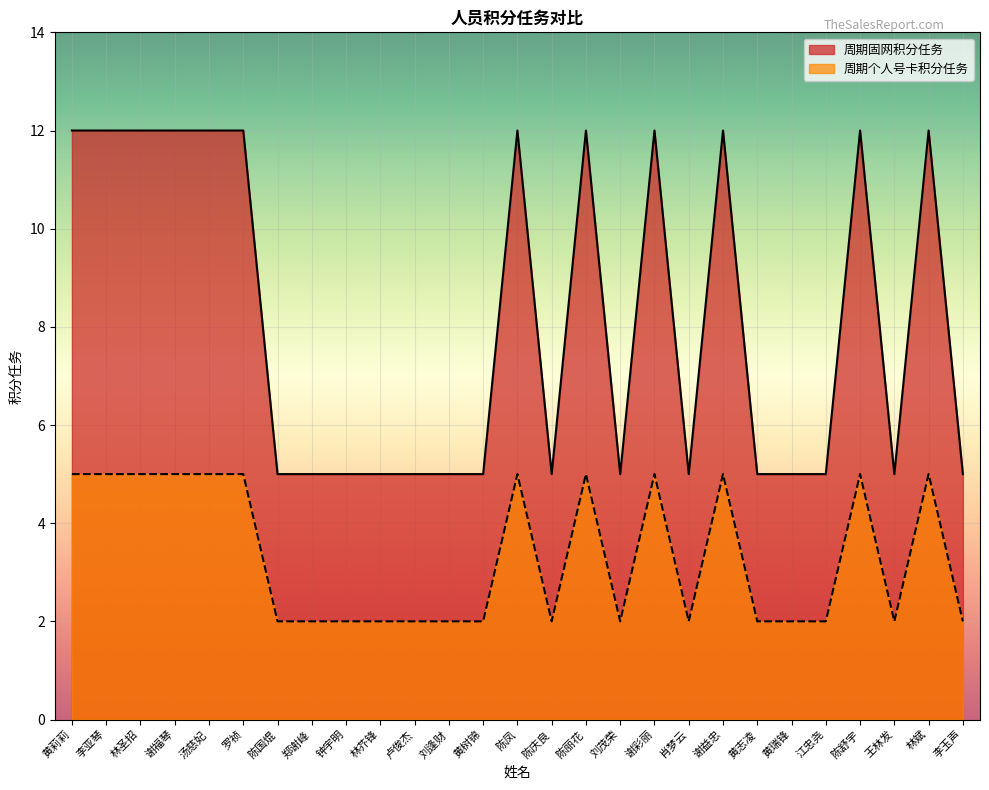

True or false: 周期固网积分任务 and 周期个人号卡积分任务 intersect in this chart.

False